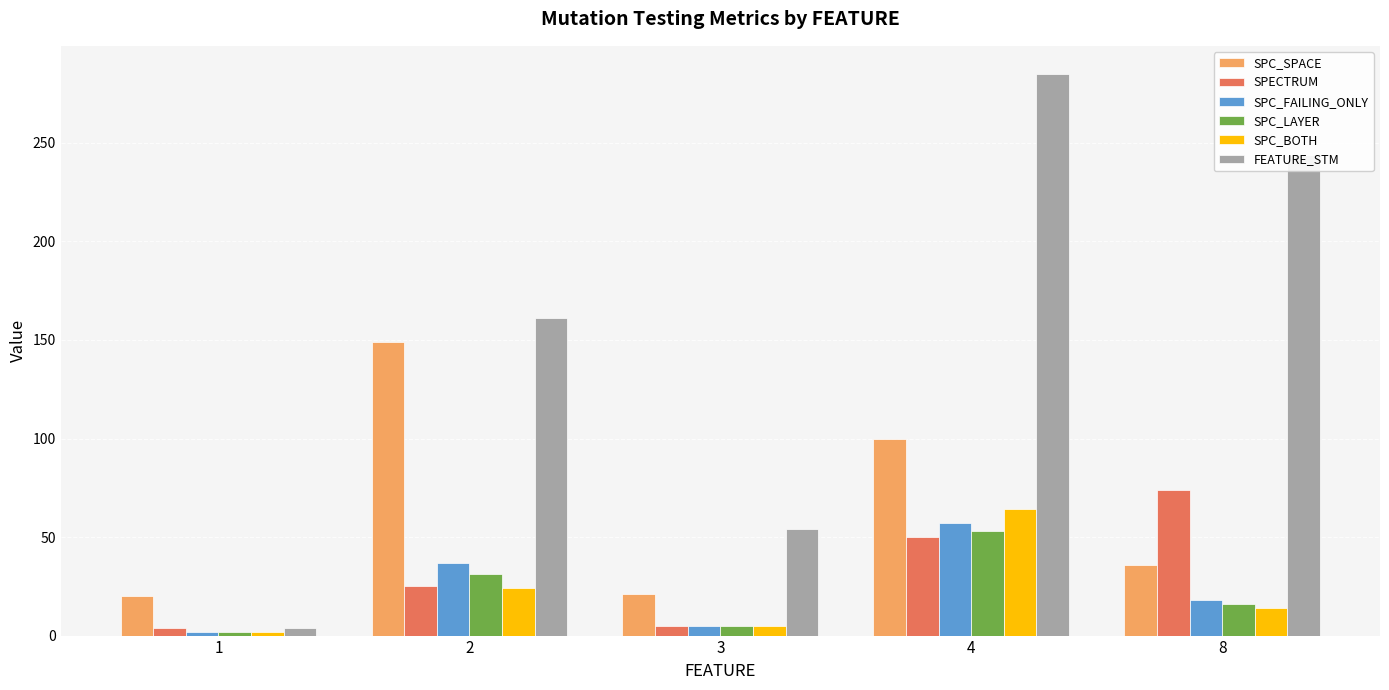

Which category has the lowest value across all series?

1